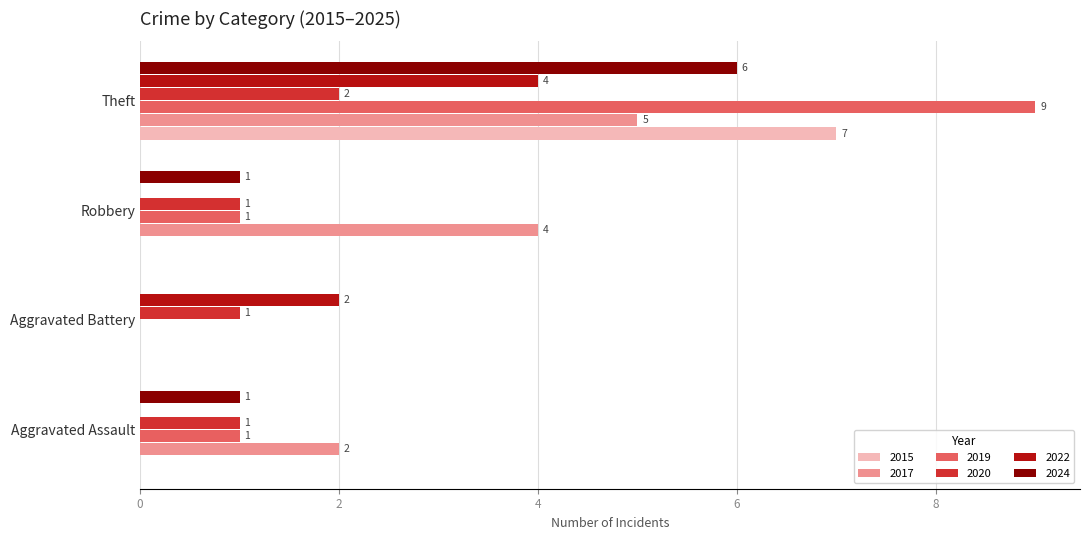

How many categories are shown in the chart?

4